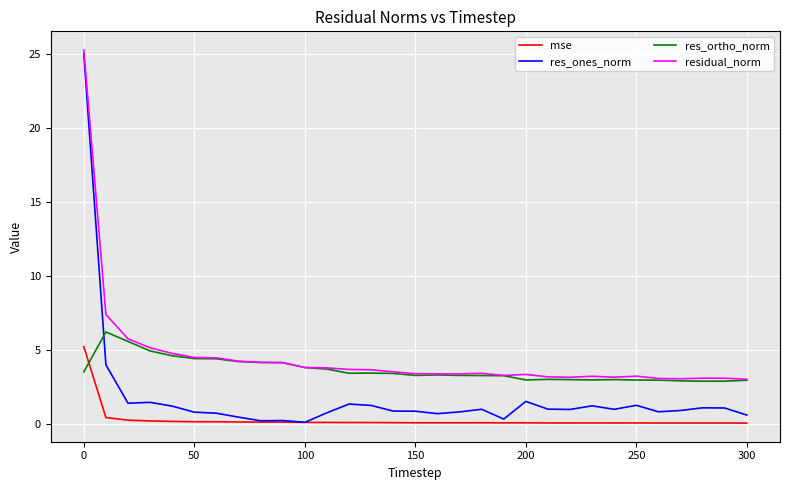

What is the highest value of the res_ortho_norm series?

6.2